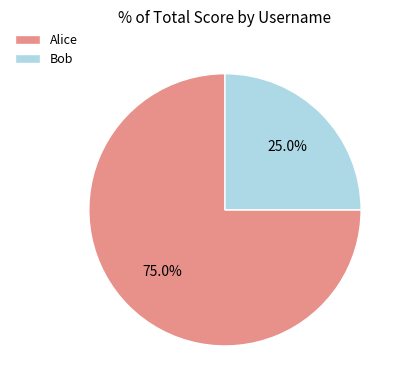

To the nearest percent, what is the difference between the largest and smallest slice percentages?

50%